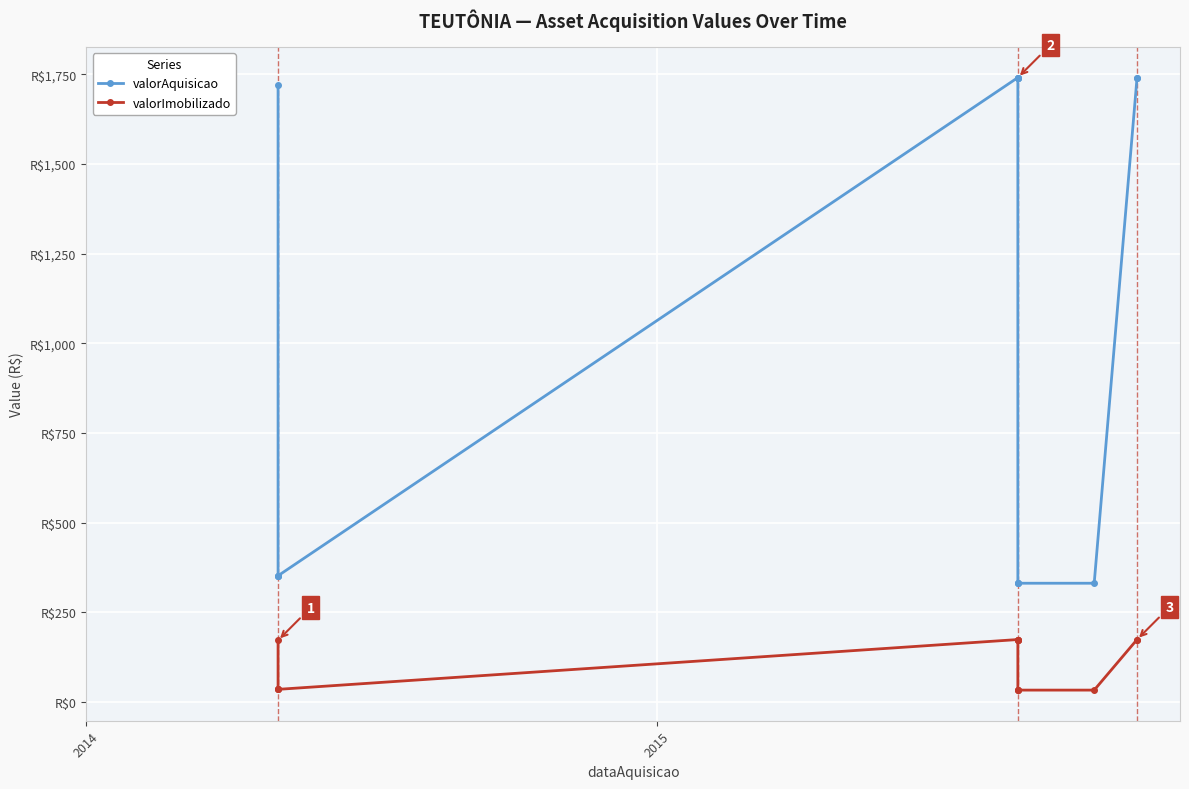

Reading right to left, what are all the values shown in this chart?

valorAquisicao: 1740.9	1740.9	331.1	331.1	331.1	331.1	1740.9	1740.9	1740.9	1740.9	352.0	352.0	352.0	1720.0
valorImobilizado: 174.1	174.1	33.1	33.1	33.1	33.1	174.1	174.1	174.1	174.1	35.2	35.2	35.2	172.0